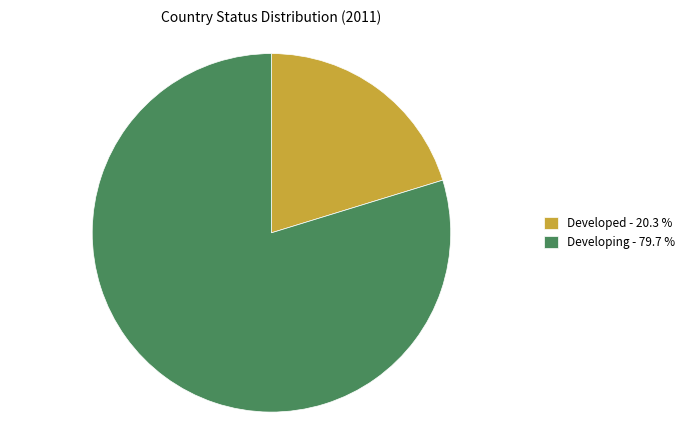

Count the number of slices in the pie.

2